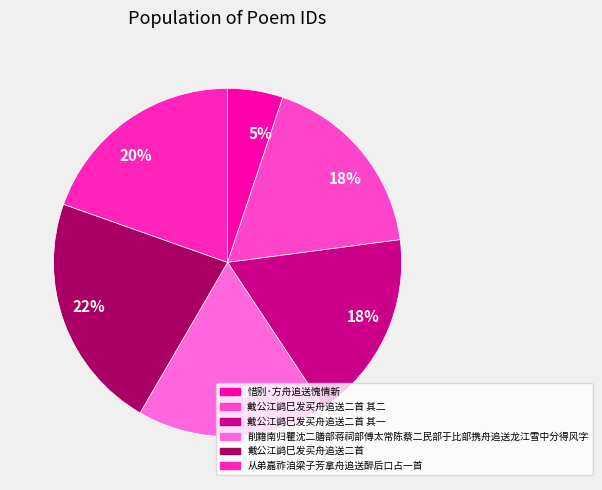

Combined, what portion of the pie is 戴公江鹢巳发买舟追送二首 其二 and 削籍南归瞿沈二膳部蒋祠部傅太常陈蔡二民部于比部携舟追送龙江雪中分得风字?

35.5%